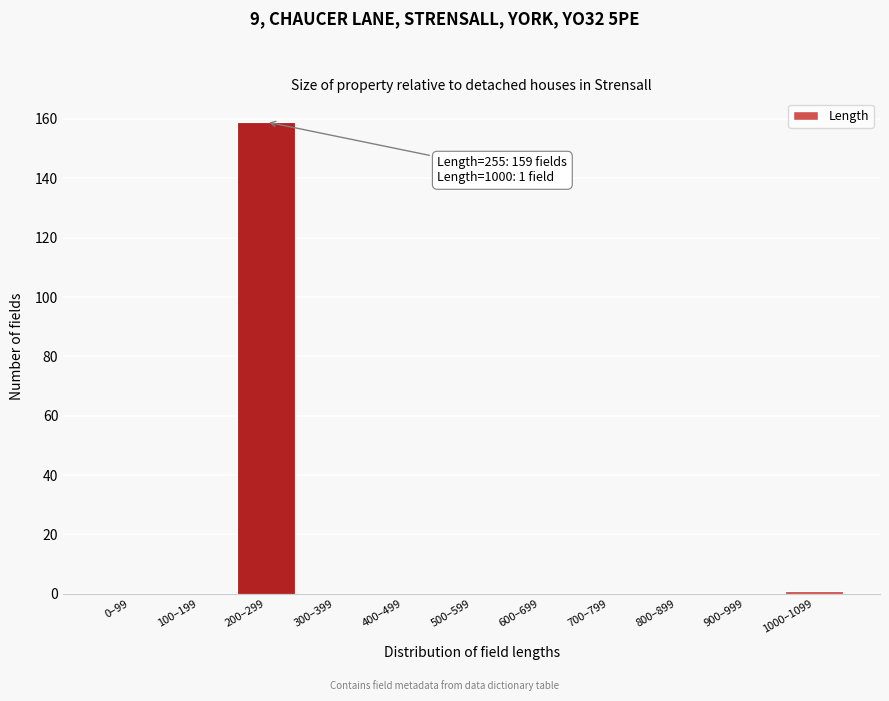

Reading left to right, extract all data points from this chart.

0–99=0	100–199=0	200–299=159	300–399=0	400–499=0	500–599=0	600–699=0	700–799=0	800–899=0	900–999=0	1000–1099=1